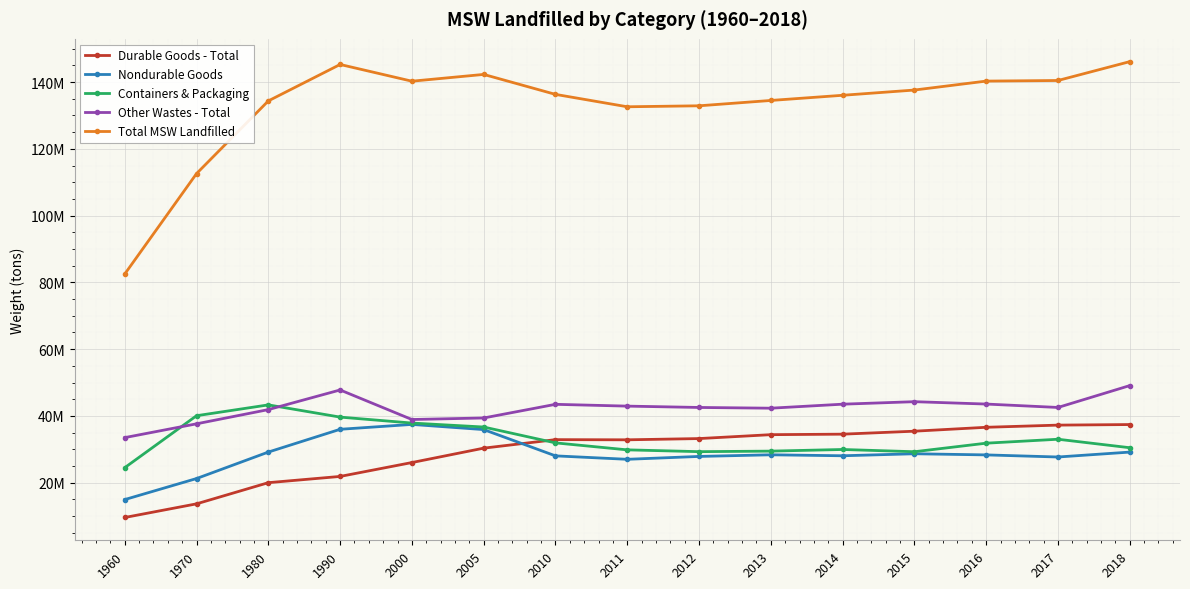

True or false: Containers & Packaging has more than 2 interior local peaks.

True